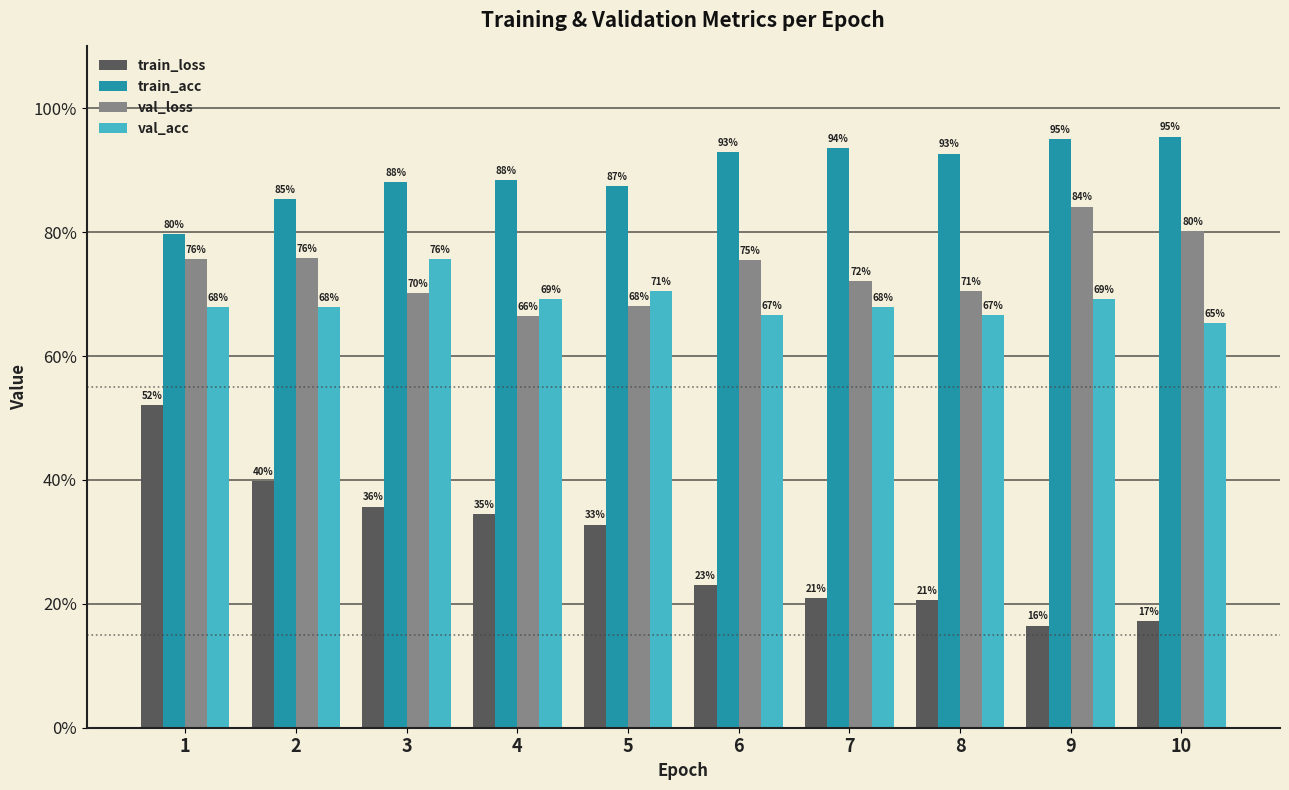

Does the chart contain any negative values?

No